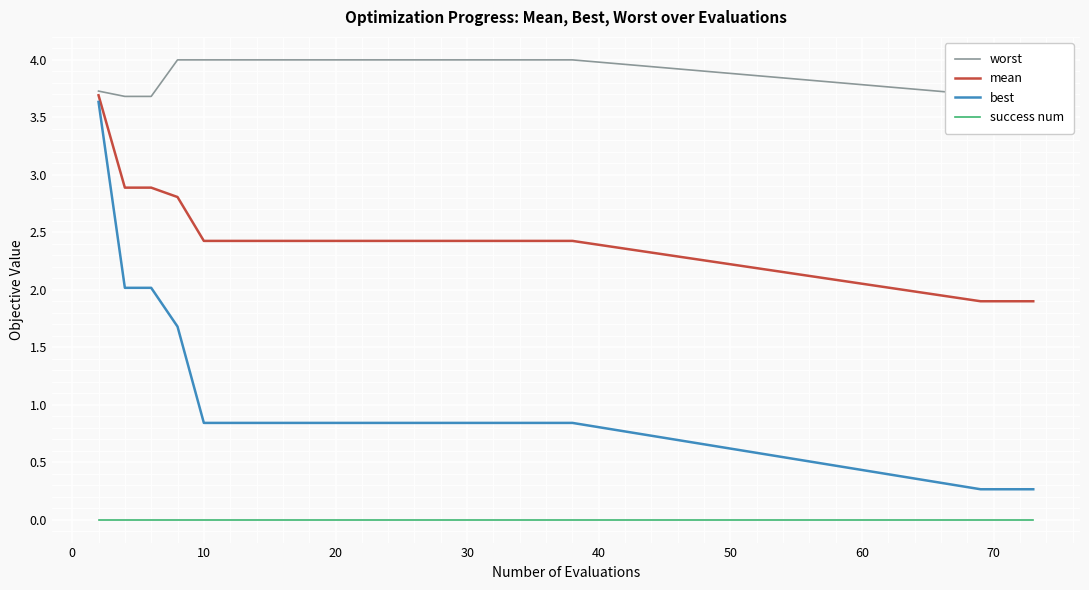

Which series has the largest total across all categories?

worst